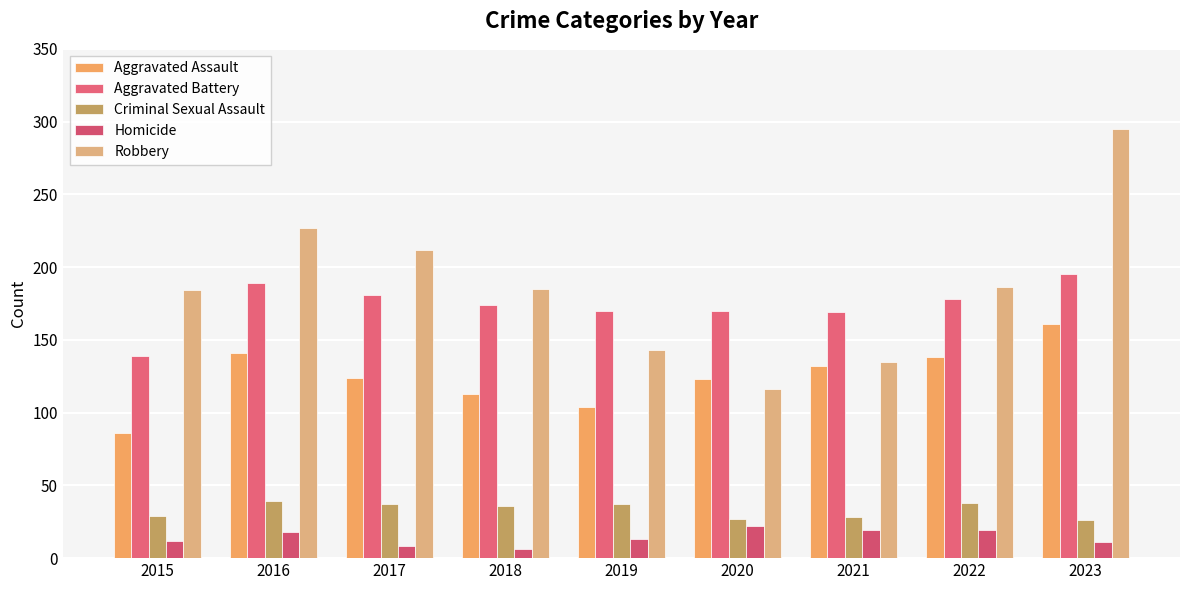

At which label does Aggravated Battery first exceed 174?

2016